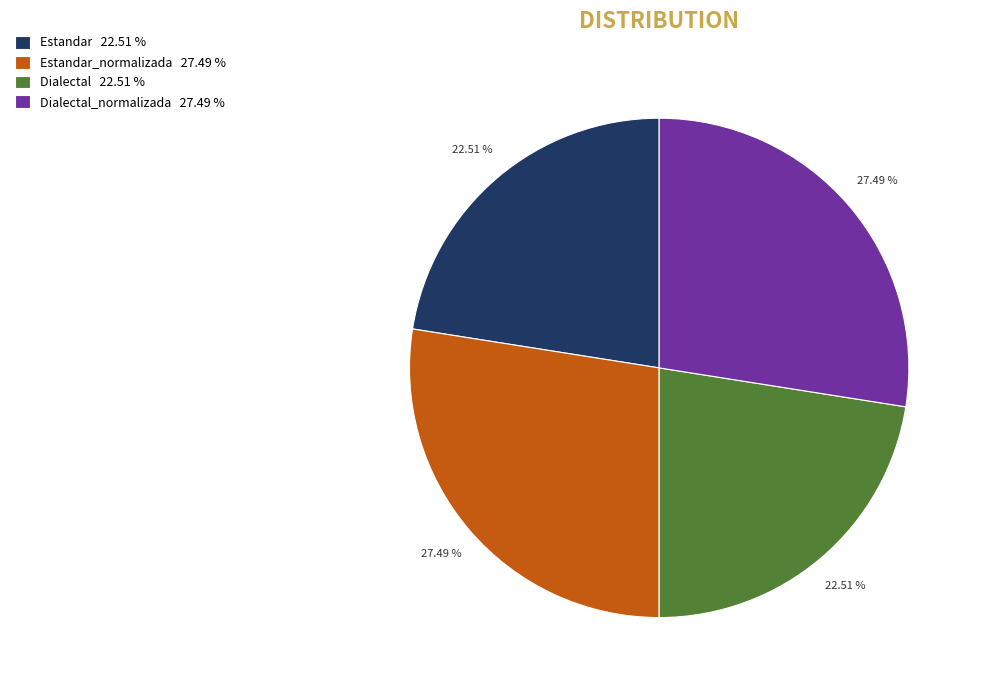

Combined, do Estandar 22.51 % and Dialectal 22.51 % account for over 50%?

No